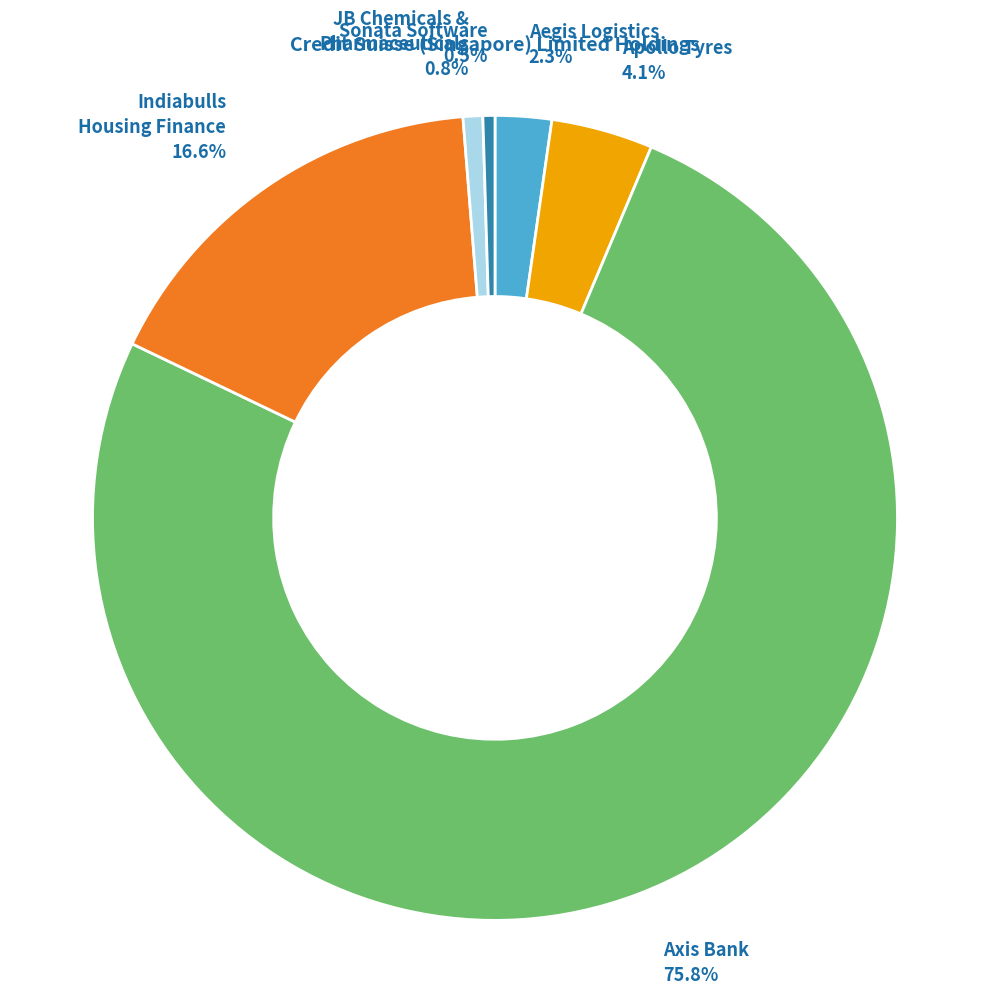

Is there any slice that represents more than half of the pie?

Yes